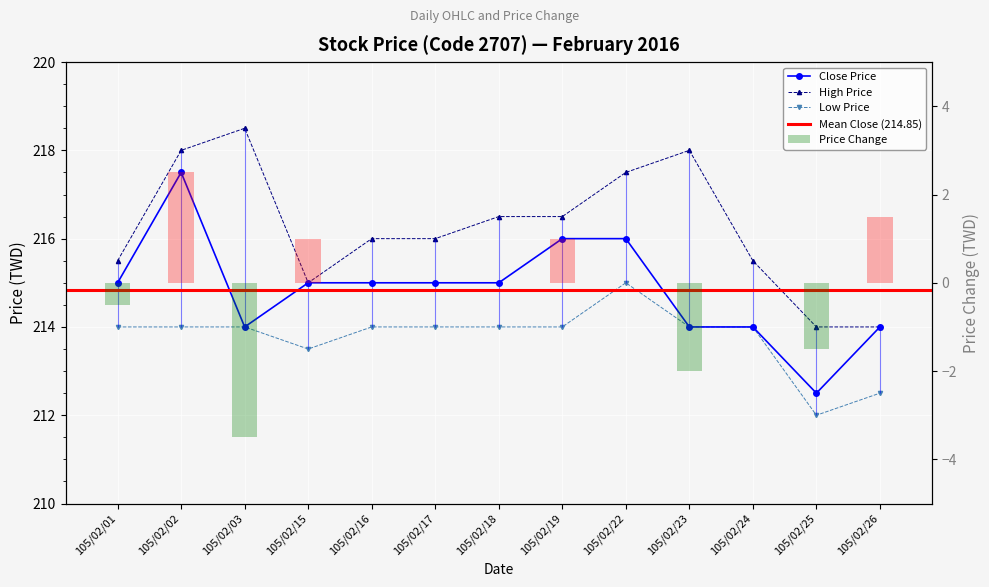

How many values in the High series exceed 216?

6